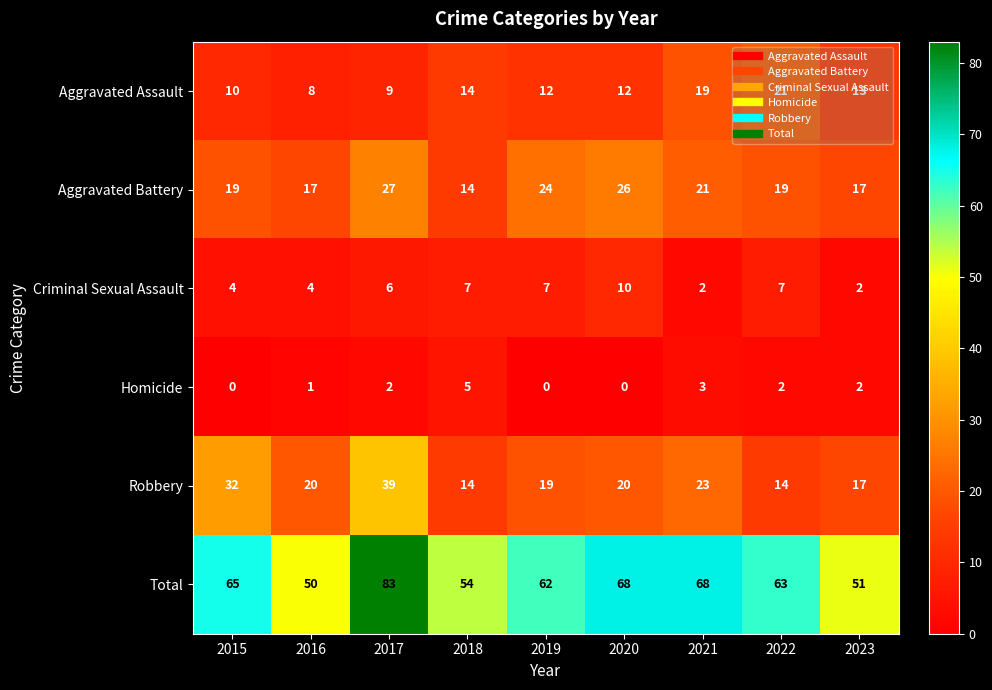

At which category does the chart reach its peak across all series?

2017